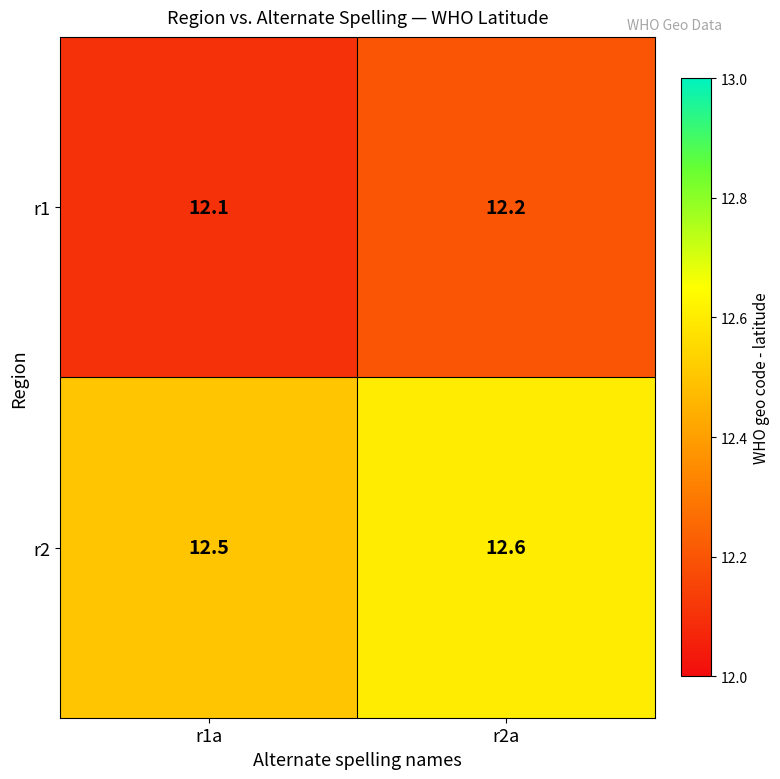

Which category has the lowest value across all series?

r1a